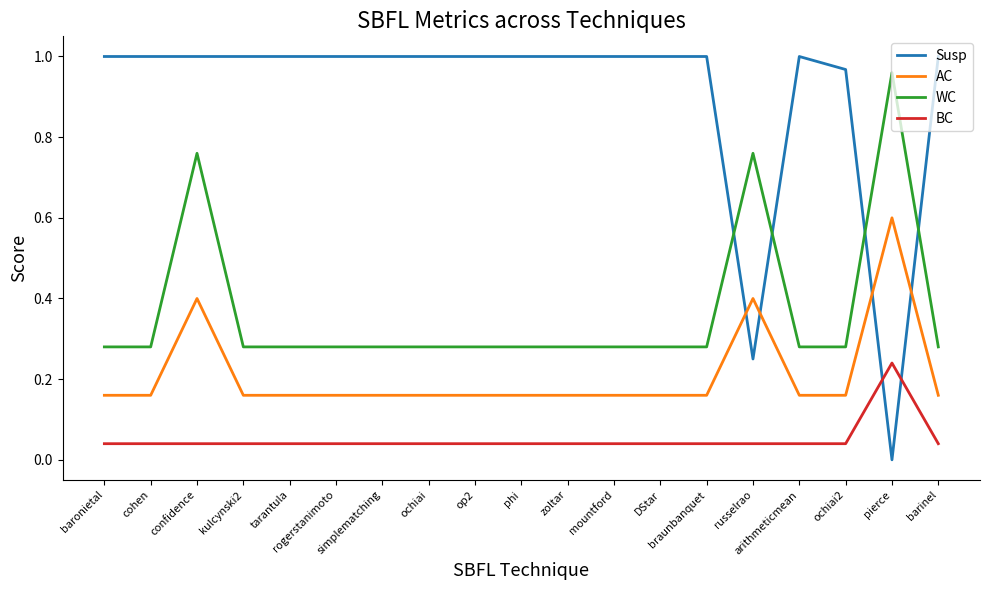

Which series has the largest total across all categories?

Susp